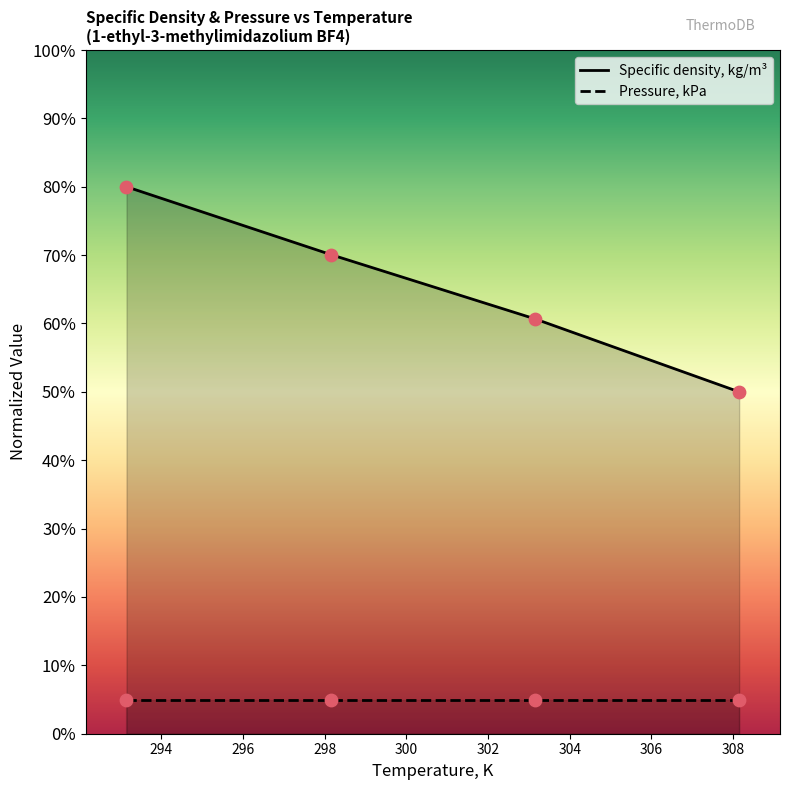

Approximately how many times larger is the value at 303.15 compared to 308.15?

1.2